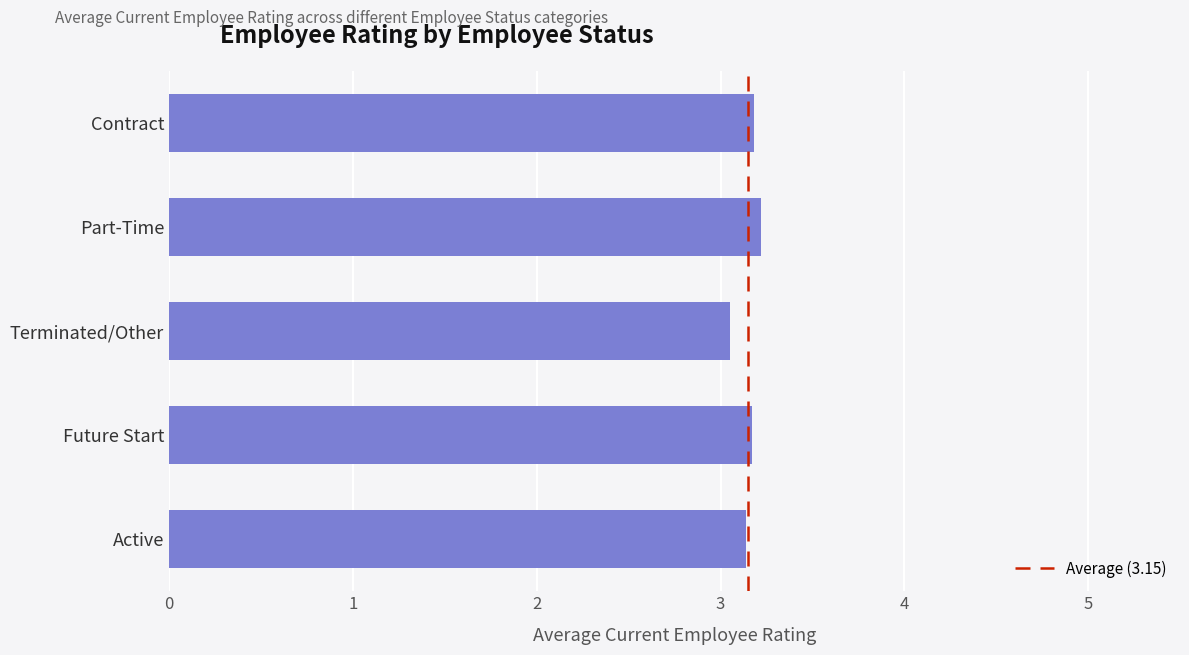

Which category has the lowest value across all series?

Terminated/Other